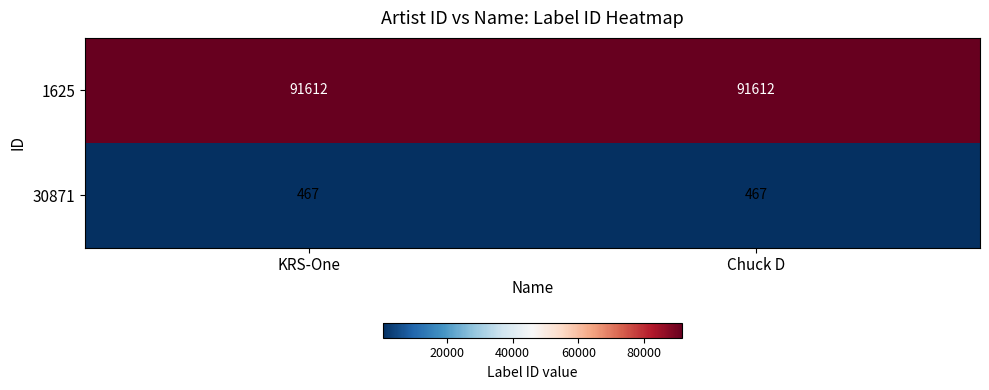

What is the total value across all series at Chuck D?

92079